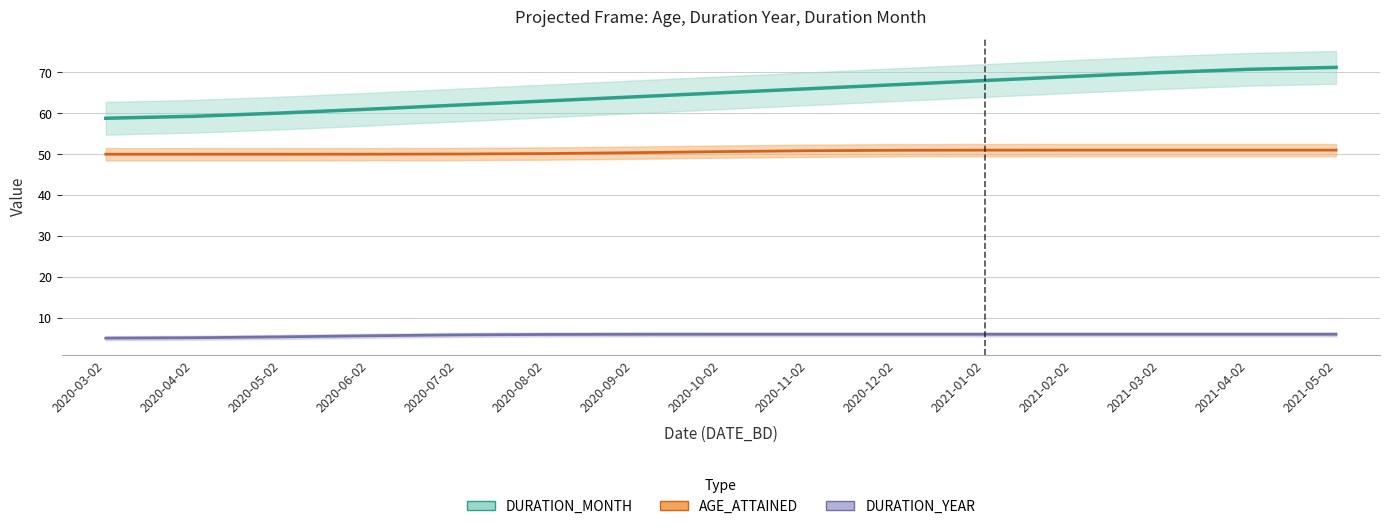

Which category has the lowest value in the DURATION_MONTH series?

2020-03-02